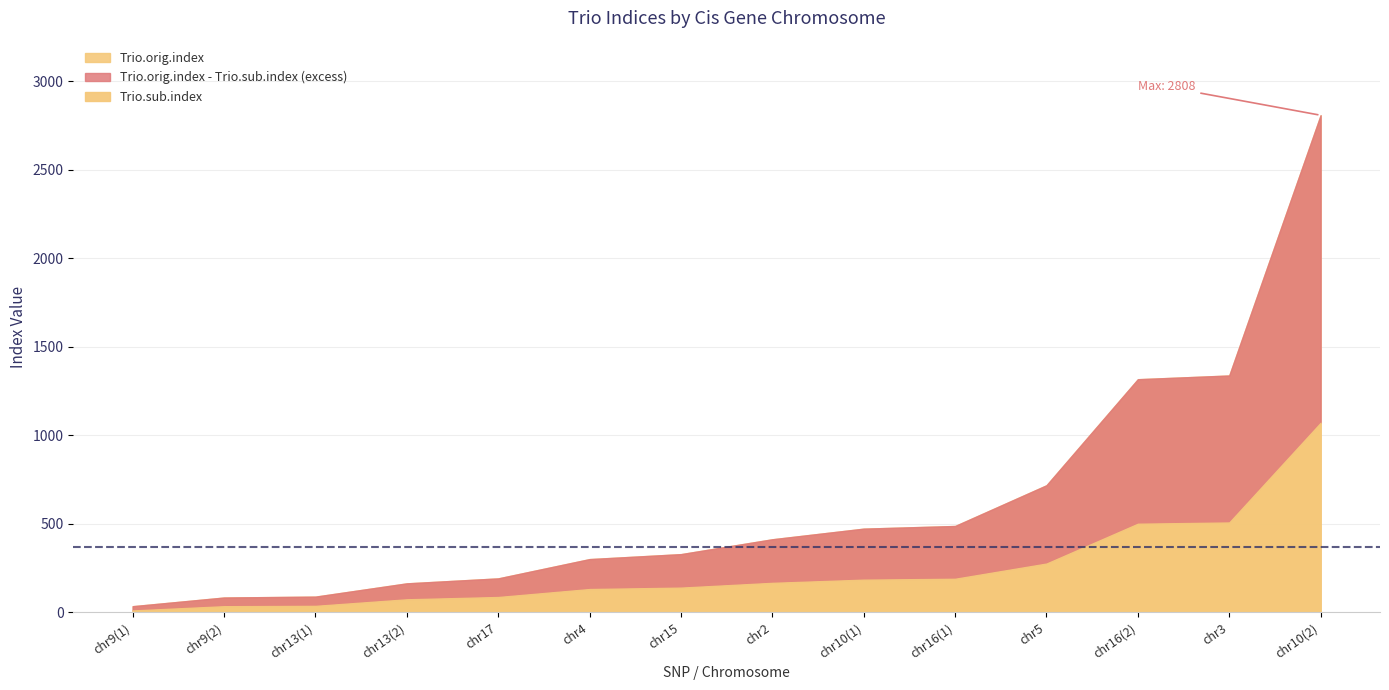

What is the difference between the Trio.sub.index values at chr9(1) and chr15?

129